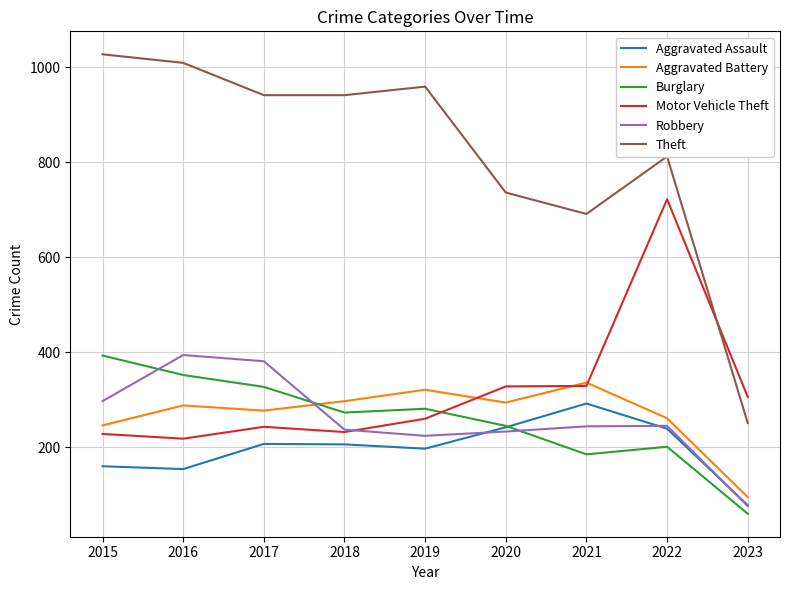

True or false: Theft and Robbery cross at least once.

False